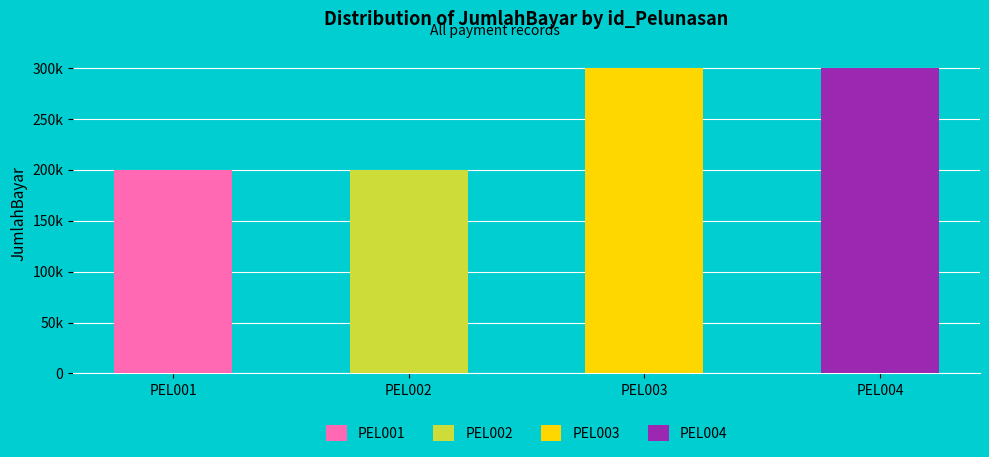

Is it true that the value at PEL004 is 536265?

False